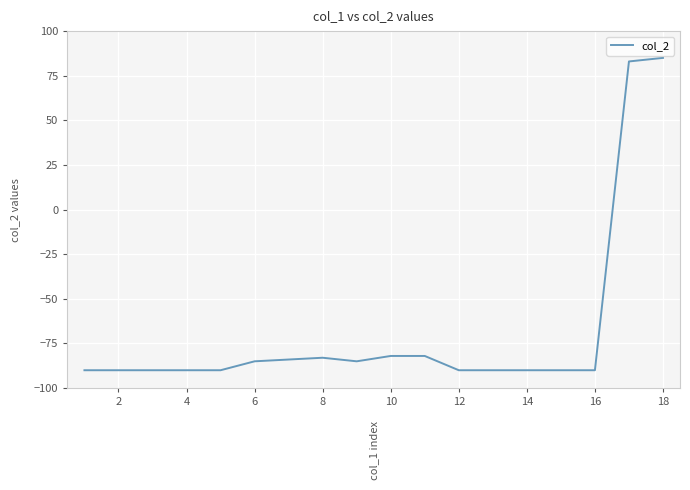

Is this an area chart (filled region under the line)?

No